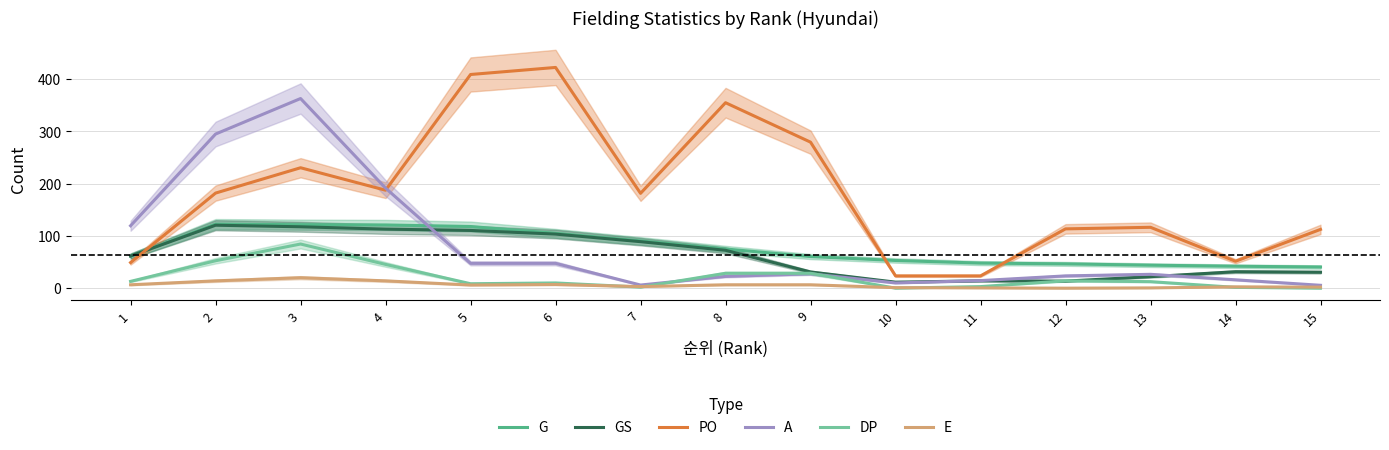

True or false: G and GS intersect in this chart.

False